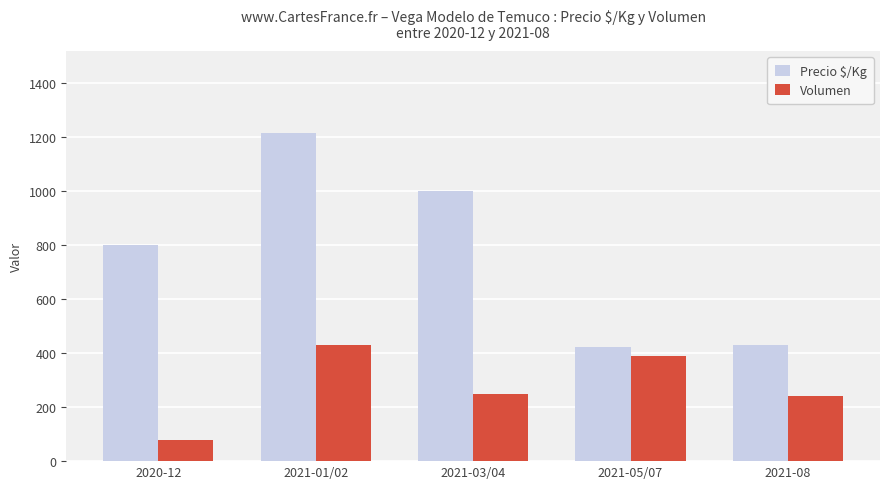

What position from the right is 2021-03/04?

3